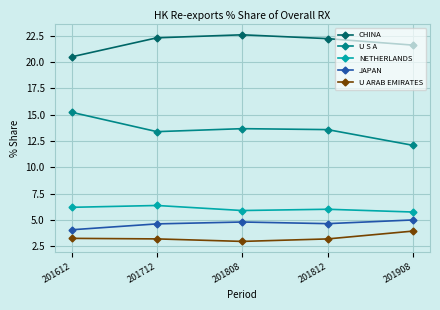

List the series in order of their peak value, lowest first.

U ARAB EMIRATES, JAPAN, NETHERLANDS, U S A, CHINA